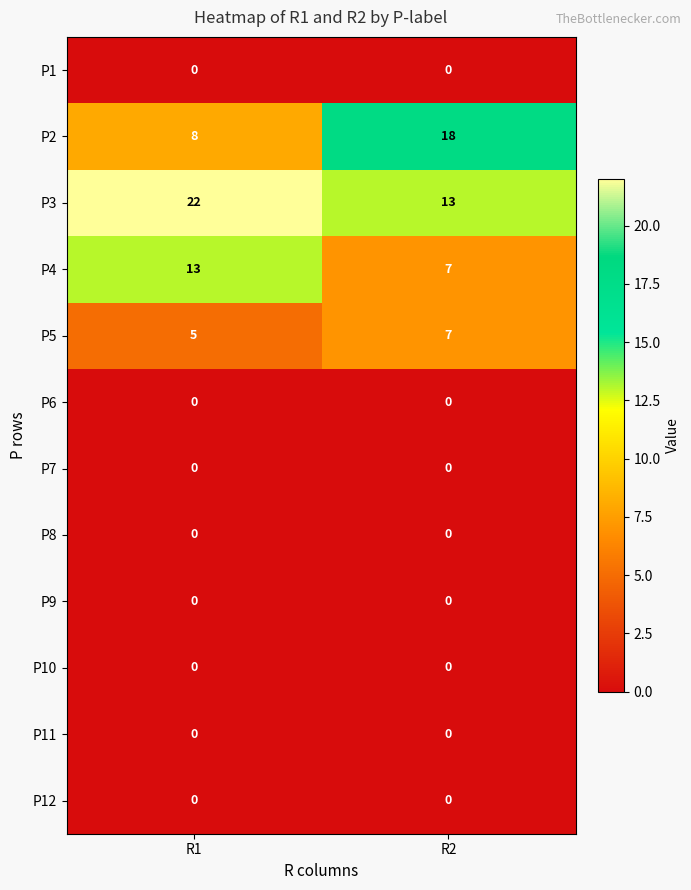

Which series has the largest total across all categories?

P3